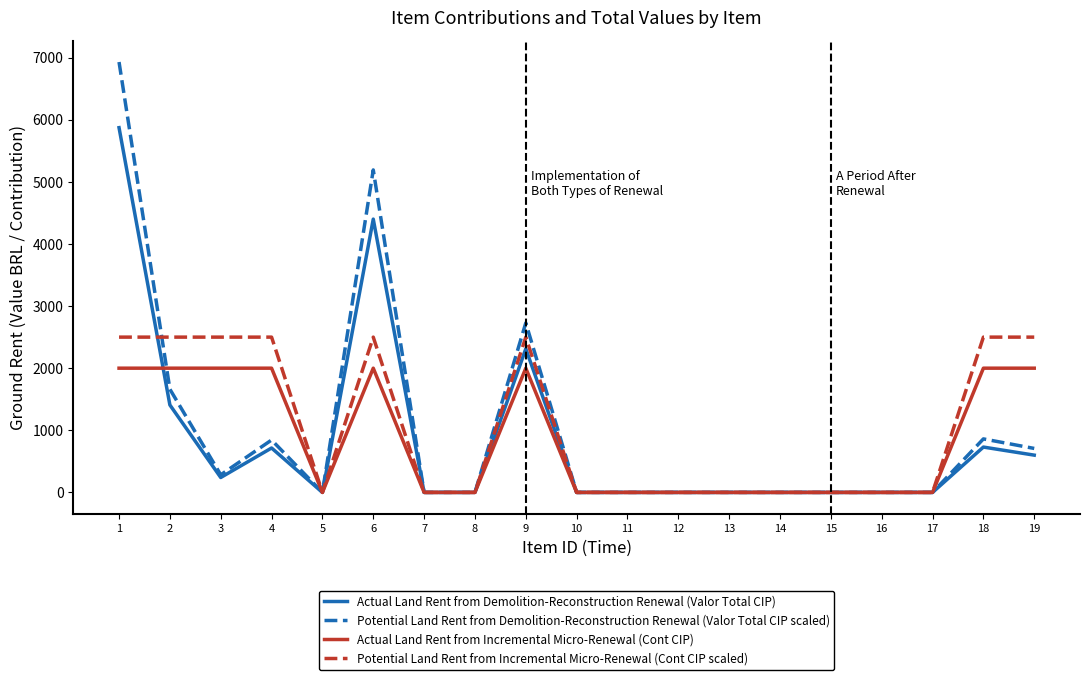

The value of Potential Land Rent from Demolition-Reconstruction Renewal (Valor Total CIP scaled) at 6 is 2304.1. True or false?

False